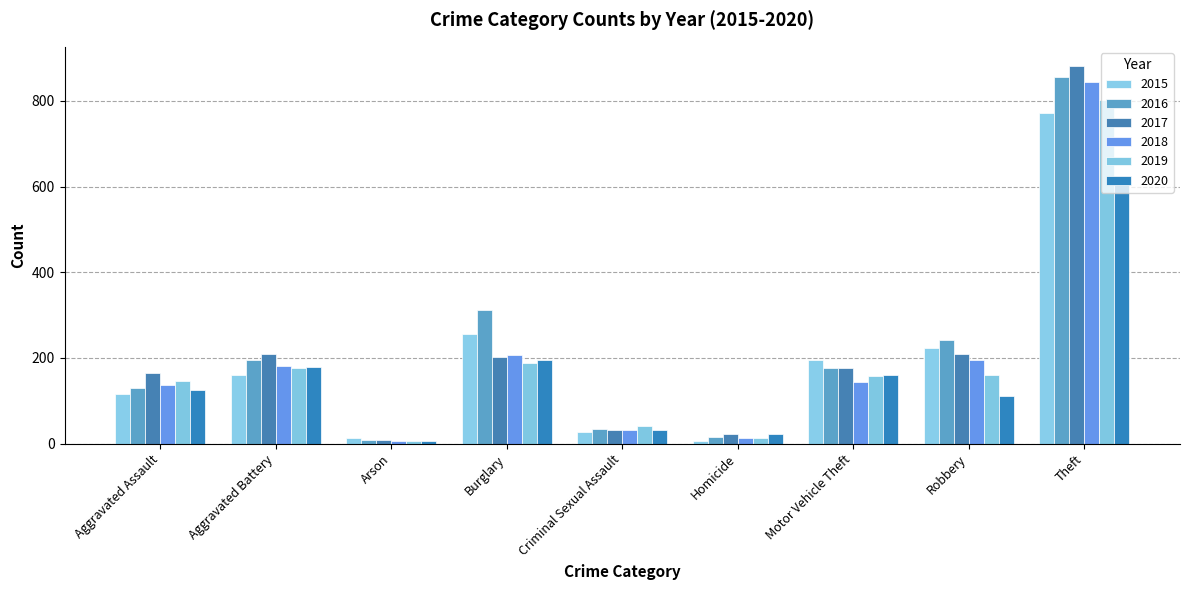

Which category has the highest value across all series?

Theft